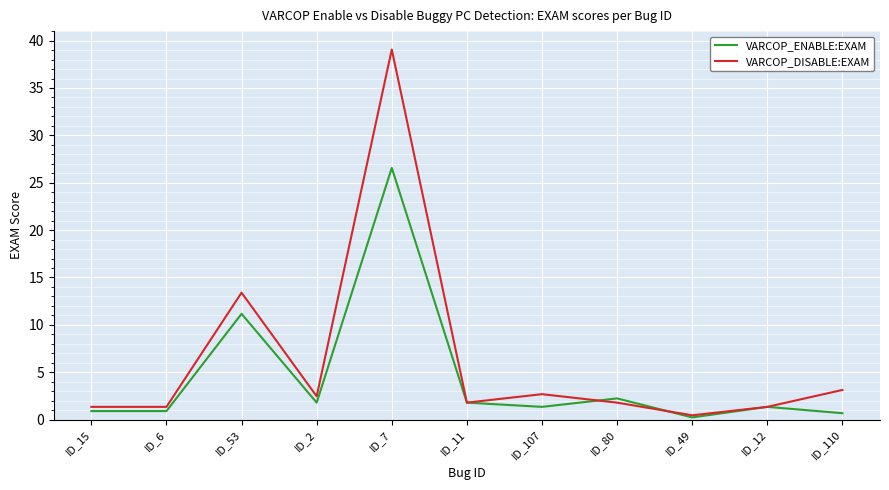

Which series has the widest spread of values?

VARCOP_DISABLE:EXAM